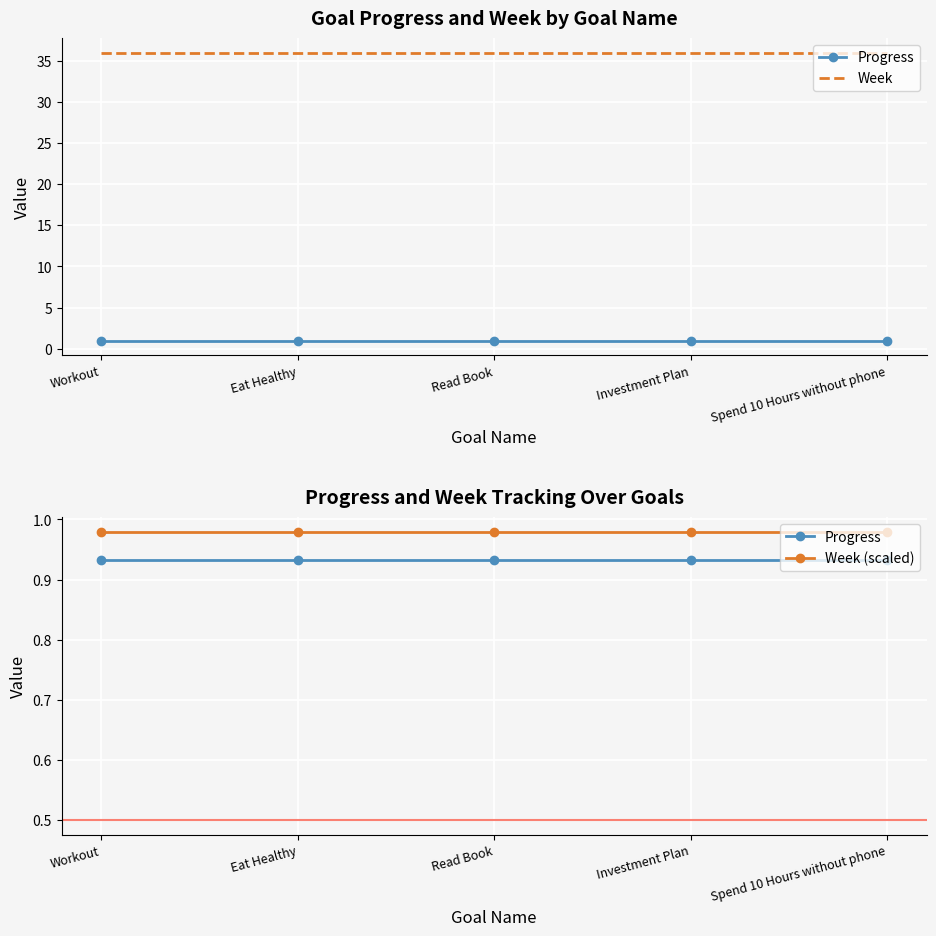

Reading left to right, list all the values displayed in this chart.

Progress: Workout=0.9	Eat Healthy=0.9	Read Book=0.9	Investment Plan=0.9	Spend 10 Hours without phone=0.9
Week: Workout=36.0	Eat Healthy=36.0	Read Book=36.0	Investment Plan=36.0	Spend 10 Hours without phone=36.0
Week (scaled): Workout=1.0	Eat Healthy=1.0	Read Book=1.0	Investment Plan=1.0	Spend 10 Hours without phone=1.0